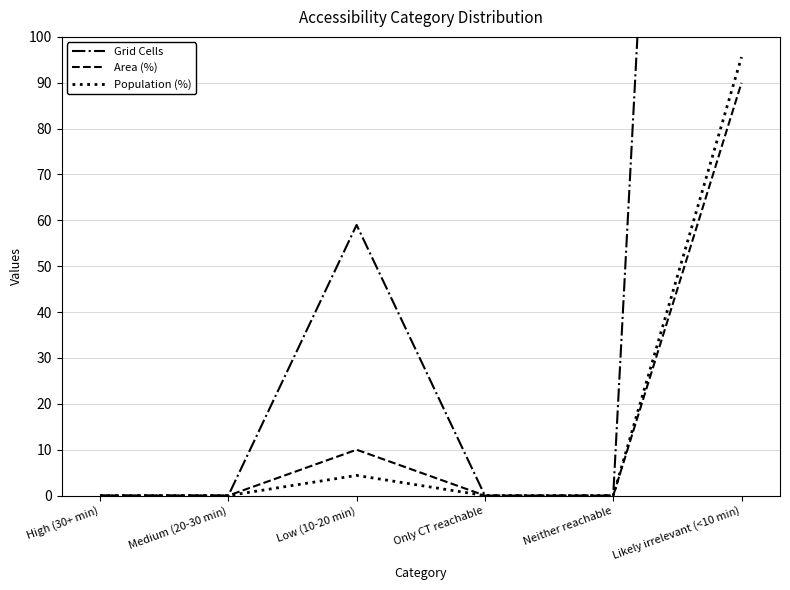

Reading left to right, extract all data points from this chart.

Grid Cells: 0.0	0.0	59.0	0.0	0.0	530.0
Area (%): 0.0	0.0	10.0	0.0	0.0	90.0
Population (%): 0.0	0.0	4.4	0.0	0.0	95.6